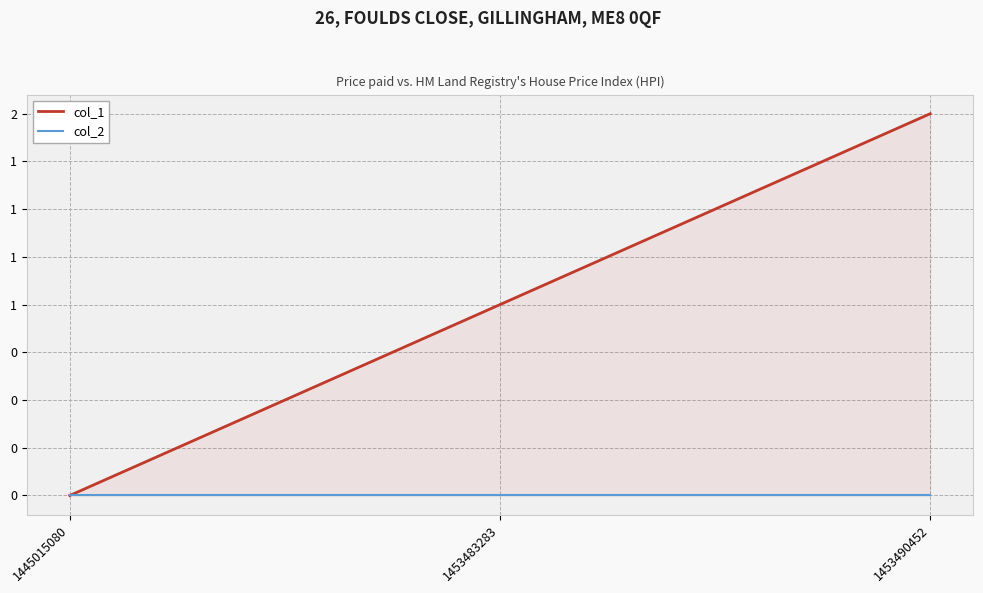

True or false: col_1 has a value of 1 at 1445015080.

False